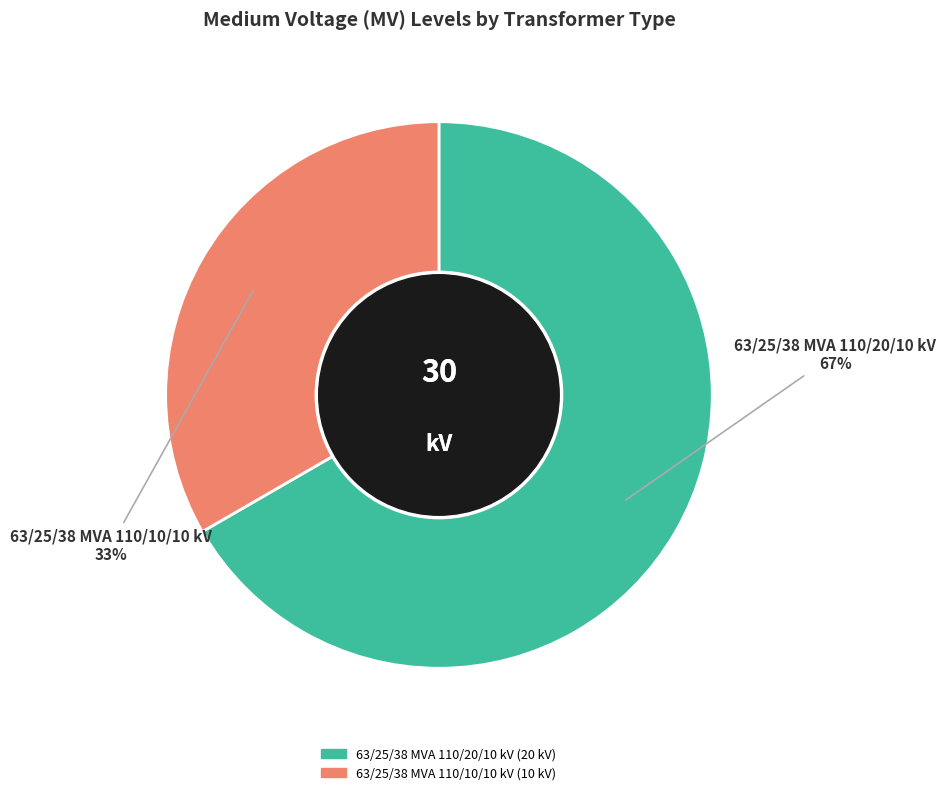

Rank the categories by value from lowest to highest.

63/25/38 MVA 110/10/10 kV, 63/25/38 MVA 110/20/10 kV